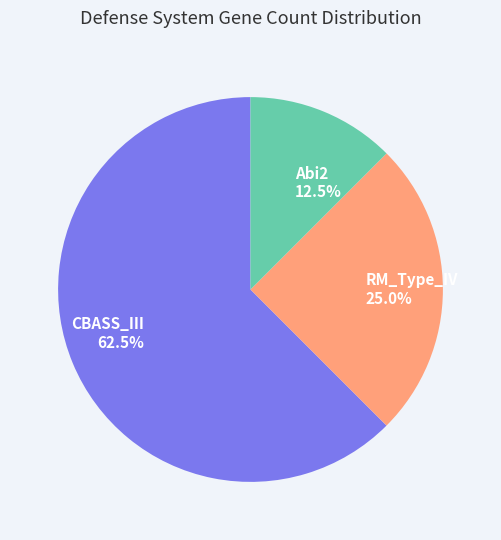

What portion of the pie excludes RM_Type_IV?

75.0%